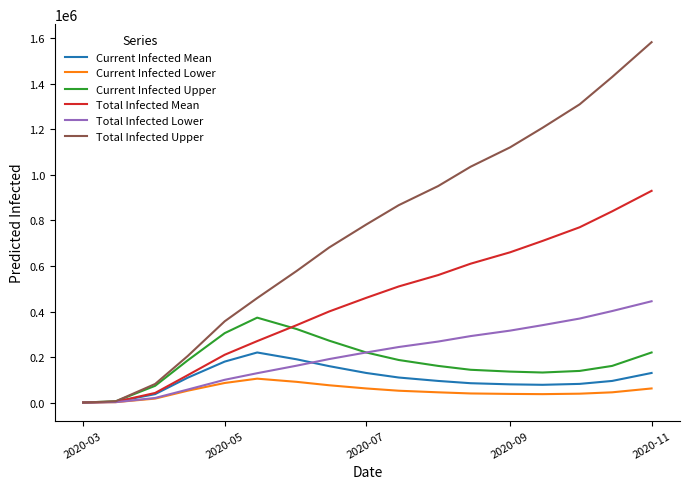

Which series has the largest range (max minus min)?

Total Infected Upper